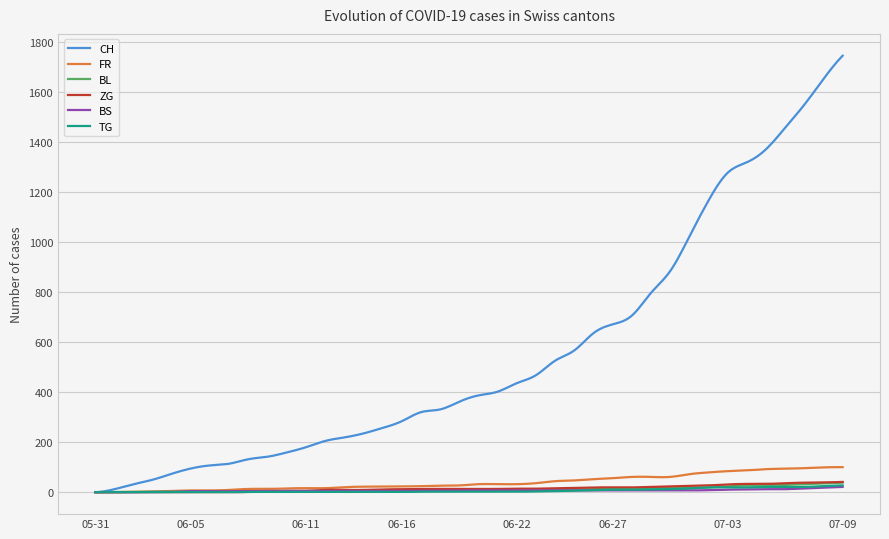

Which series has the widest spread of values?

CH